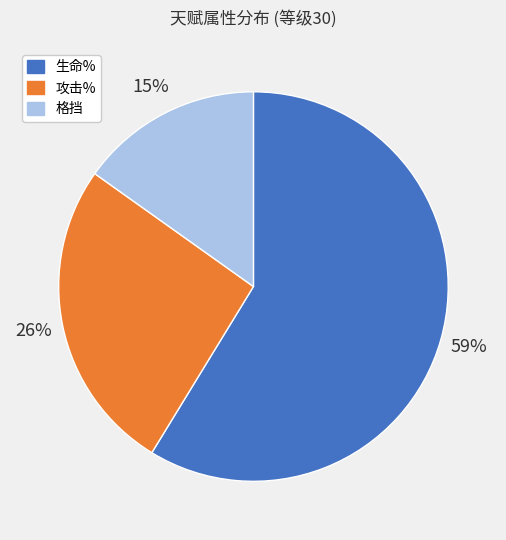

To the nearest percent, what portion does 攻击% represent?

26%